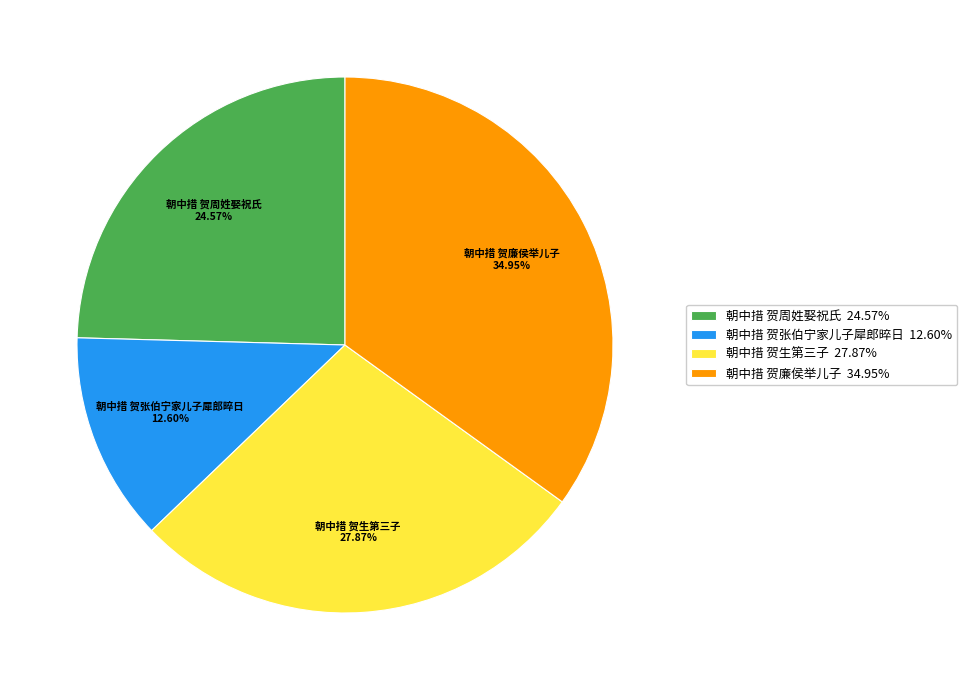

To the nearest percent, what percentage of the pie is 朝中措 贺周姓娶祝氏?

25%